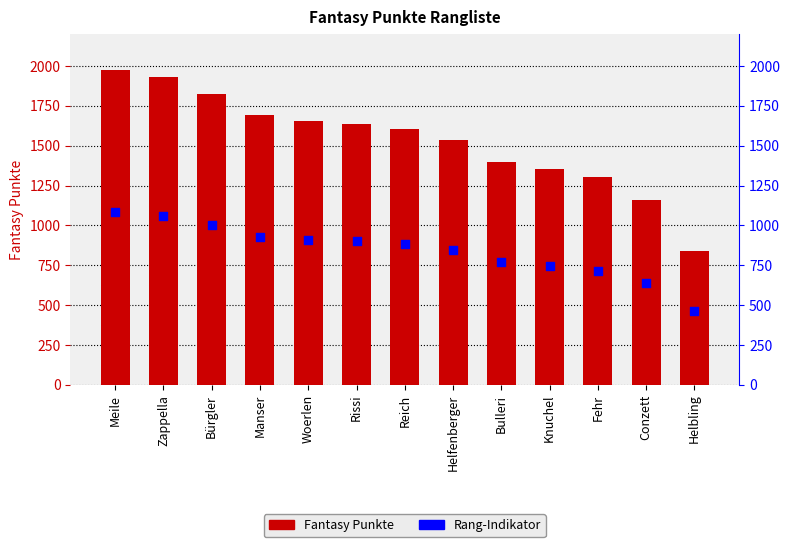

Is the value of Fantasy Punkte at Rissi greater than the value of Rang-Indikator at Fehr?

Yes